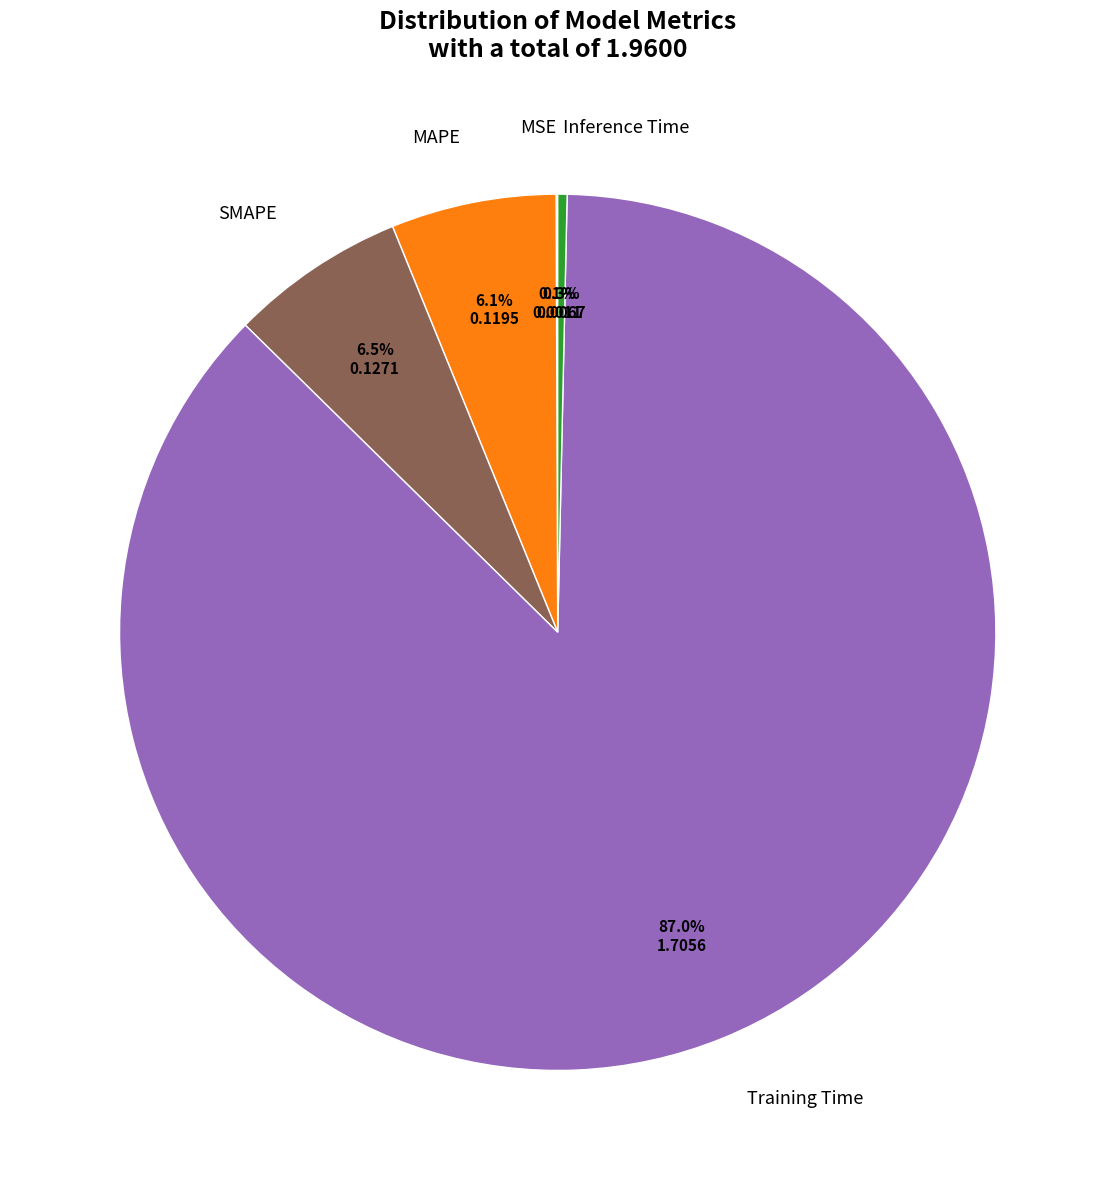

What is the largest slice in the pie chart?

Training Time